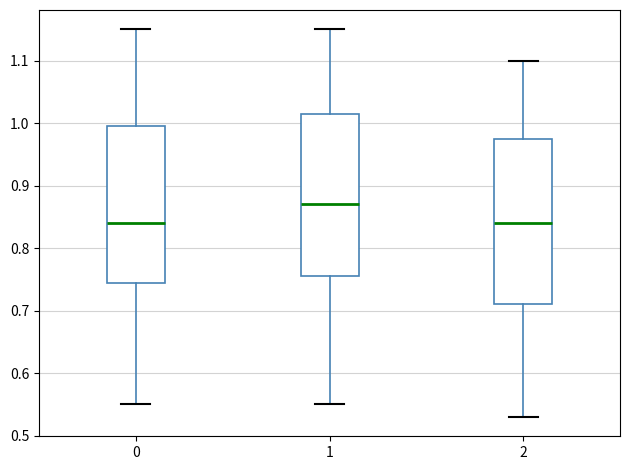

Reading left to right, read every box against the y-axis: the position of its median line, the range the box covers, and the ends of its whiskers. The values are not printed on the chart, so give them approximately, as read against the axis.

0: median 0.84, box 0.75 to 1.00, whiskers 0.55 to 1.15
1: median 0.87, box 0.76 to 1.02, whiskers 0.55 to 1.15
2: median 0.84, box 0.71 to 0.98, whiskers 0.53 to 1.10